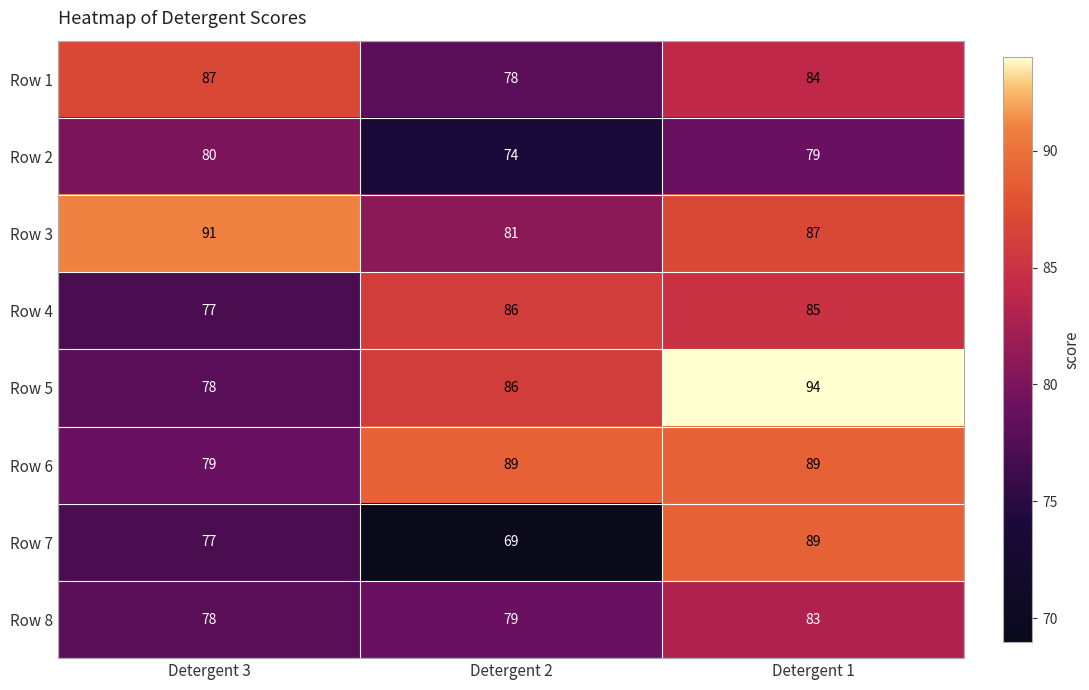

List the labels in order of Row 5 value, largest first.

Detergent 1, Detergent 2, Detergent 3